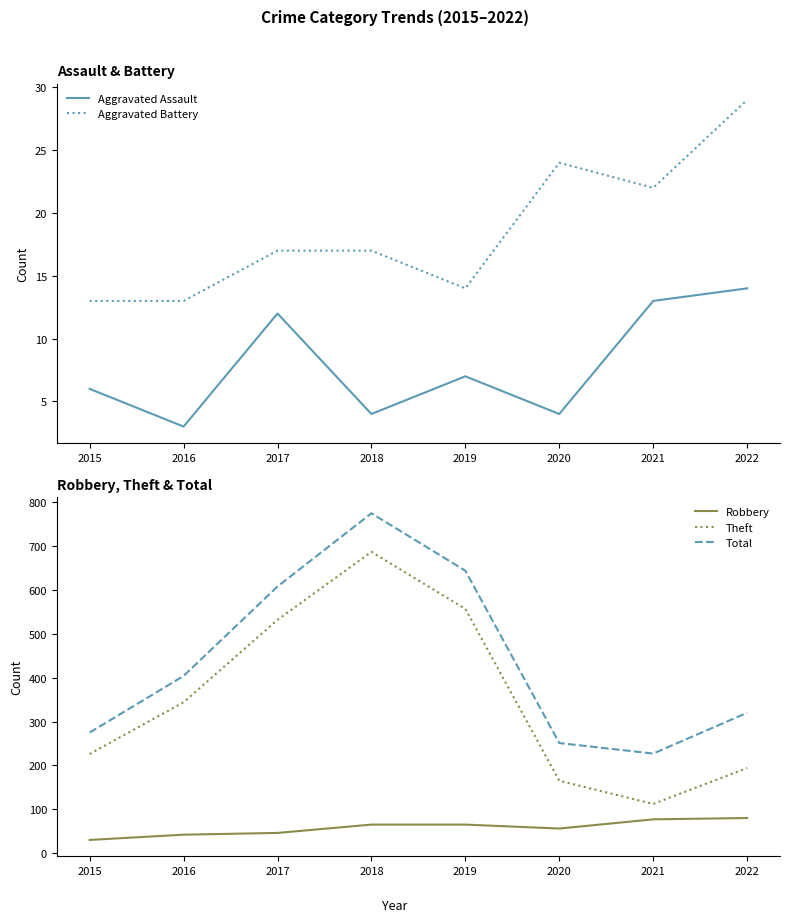

What is the greatest value displayed?

775